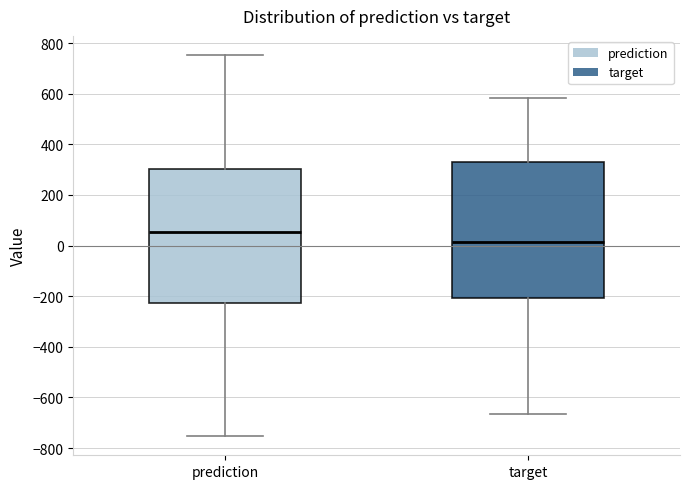

Where is the upper edge of the box for prediction on the y-axis? The values are not printed on the chart, so give them approximately, as read against the axis.

300